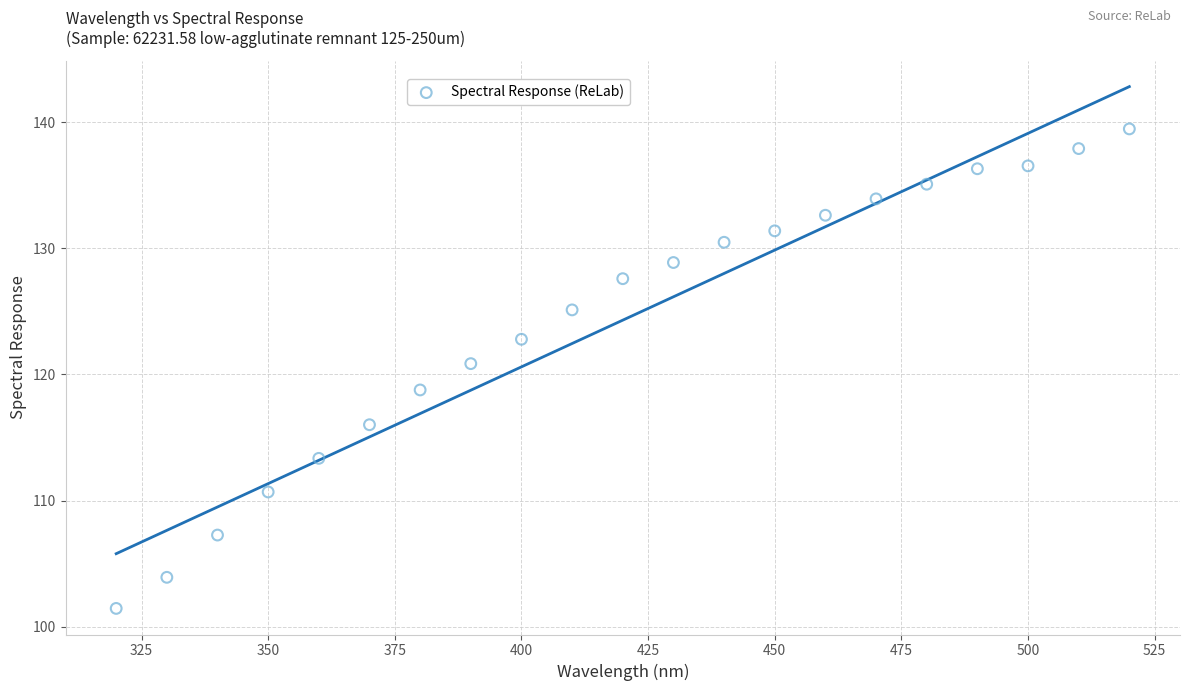

What is the range of Y values (max minus min)?

38.0